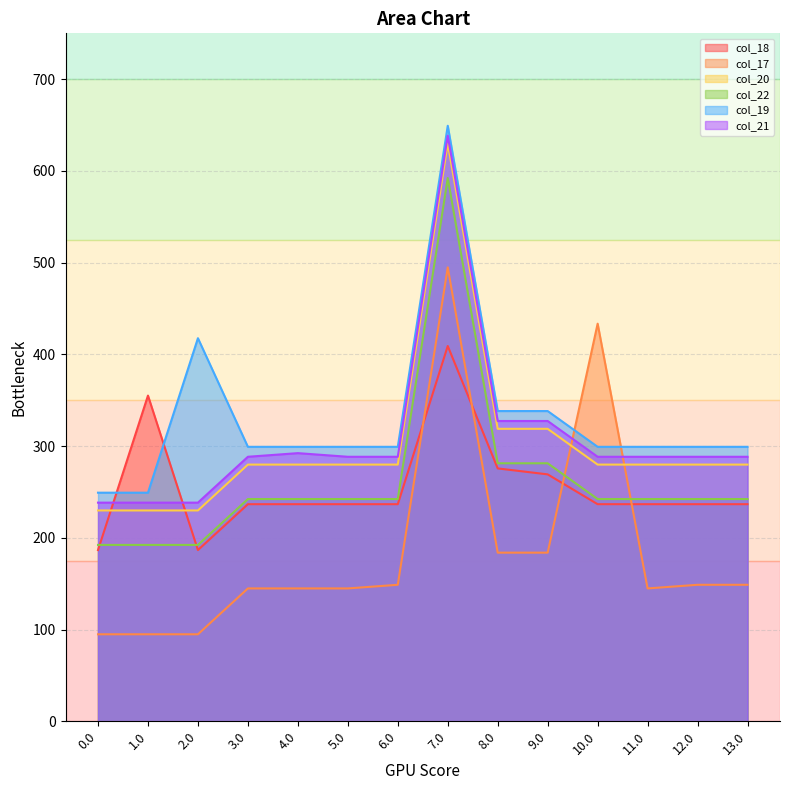

What is the difference between the col_19 values at 7.0 and 4.0?

350.0